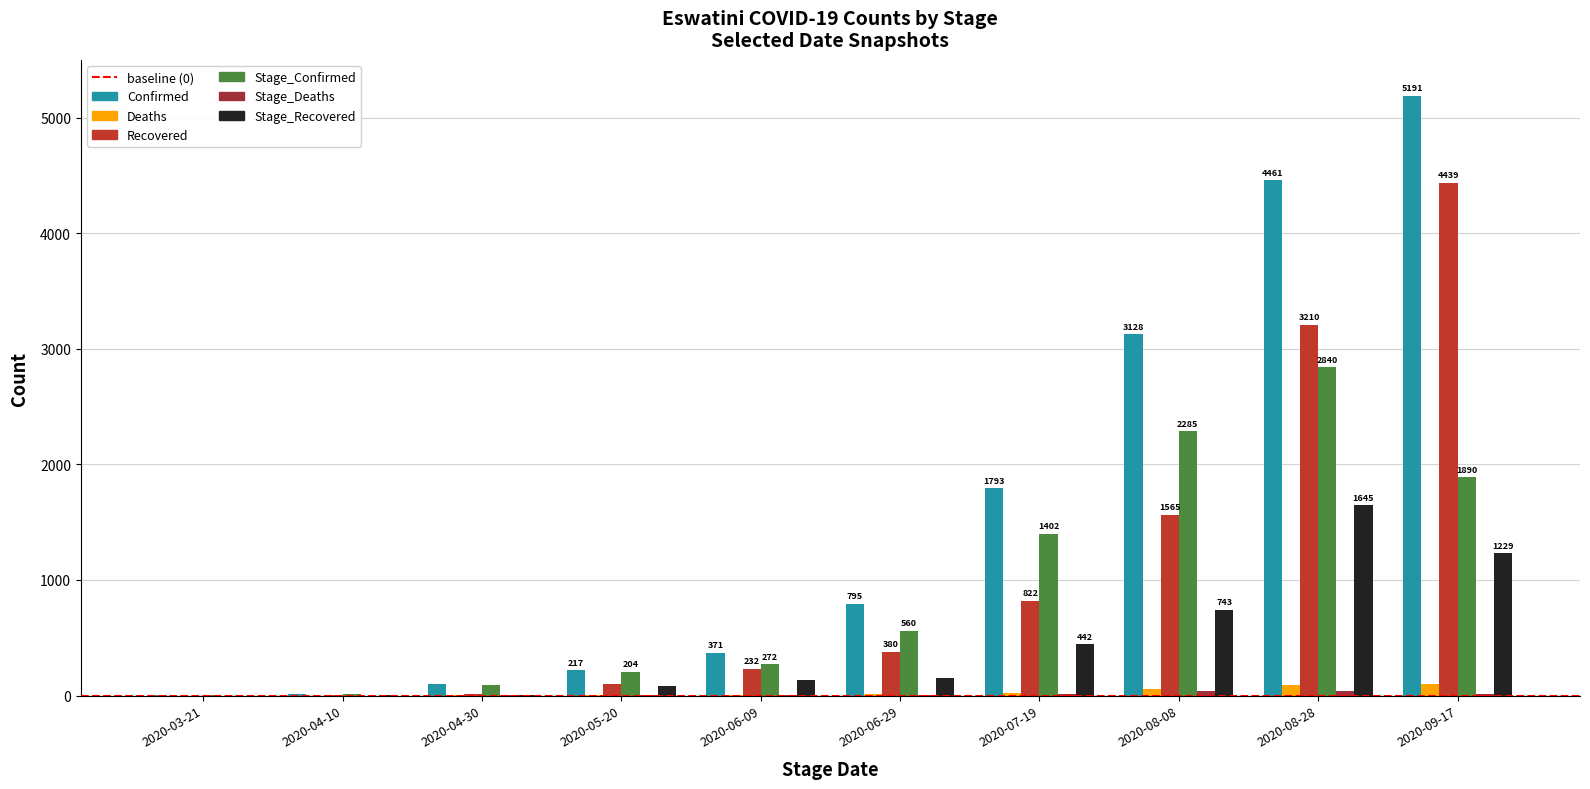

At how many categories does at least one series exceed 2050?

3